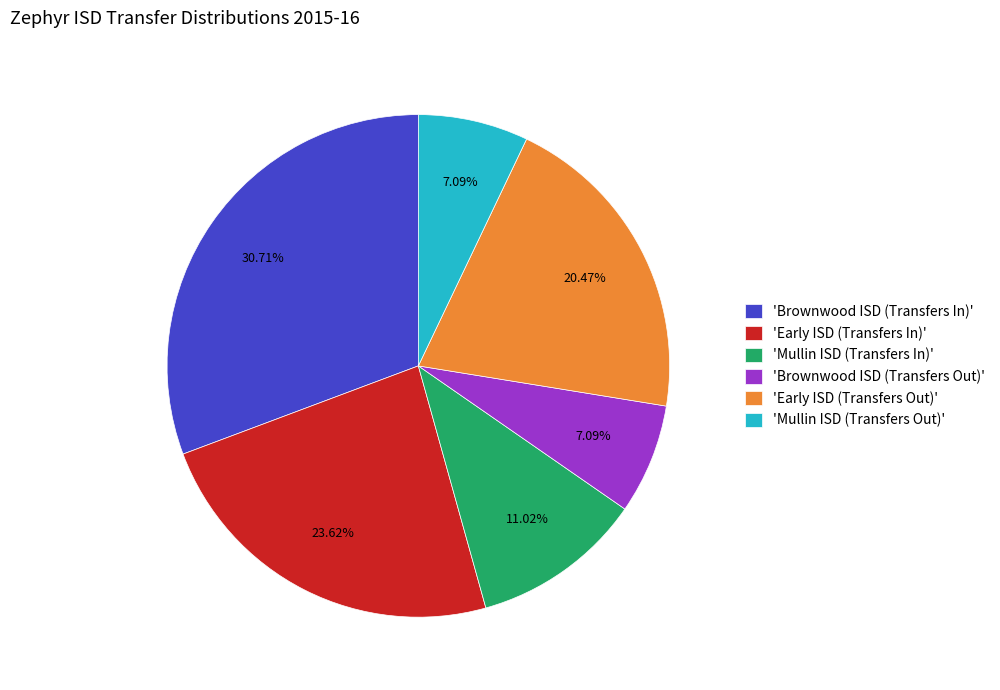

Is there any slice that represents more than half of the pie?

No